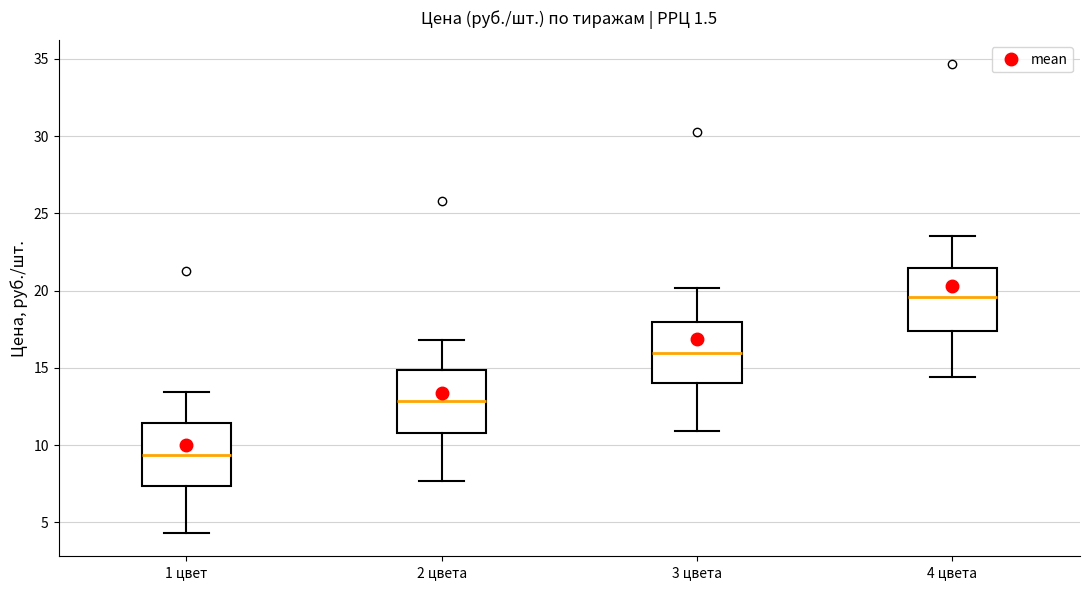

Where is the upper edge of the box for 3 цвета on the y-axis? The values are not printed on the chart, so give them approximately, as read against the axis.

18.0